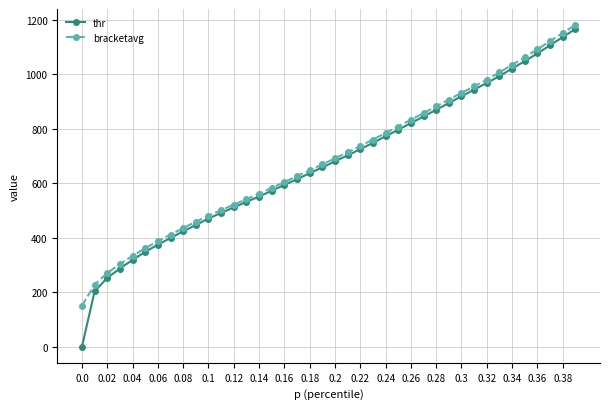

What is the highest value of the thr series?

1165.3